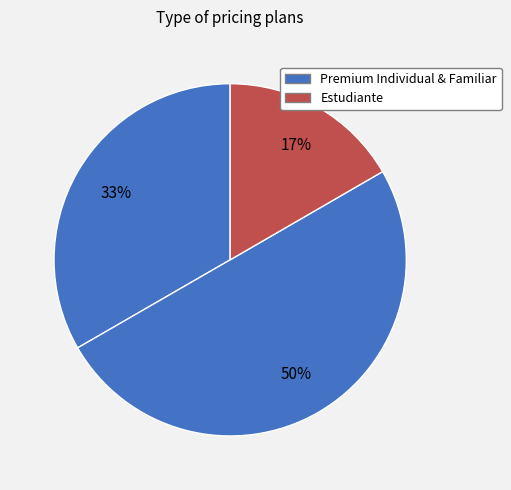

Count the number of slices in the pie.

3